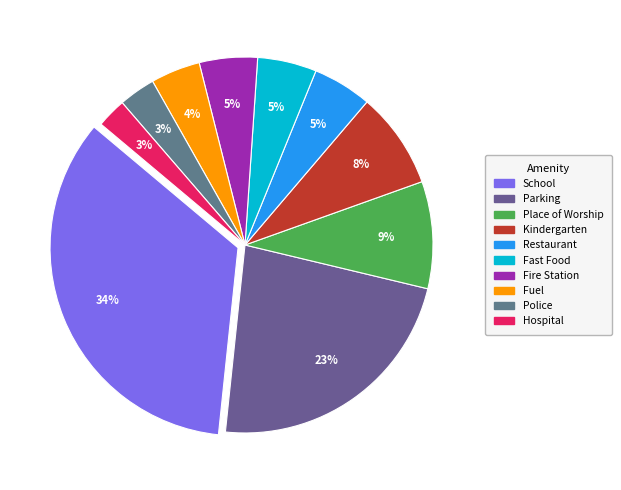

To the nearest percent, what percentage of the pie is Fast Food?

5%